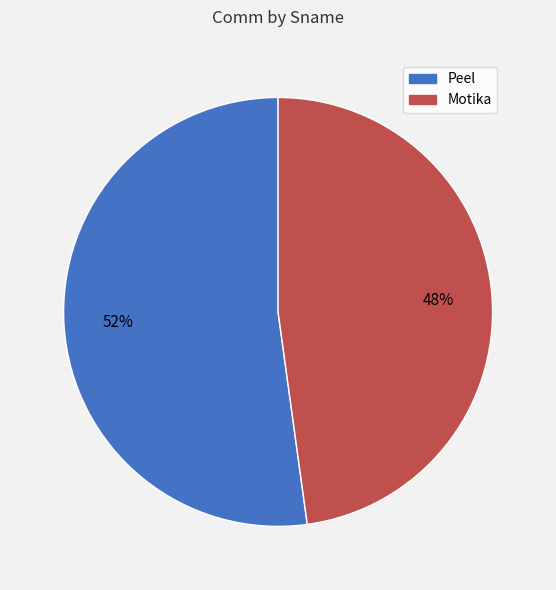

The Peel slice represents 58% of the pie. True or false?

False